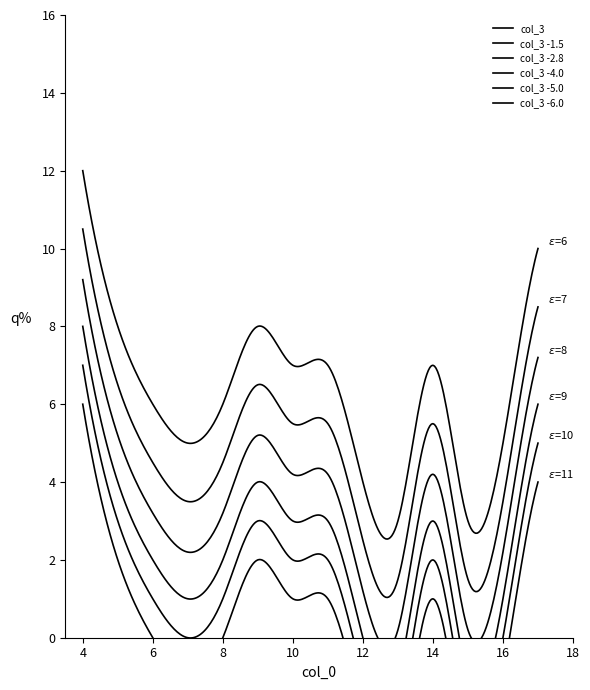

Which series has the widest spread of values?

col_3